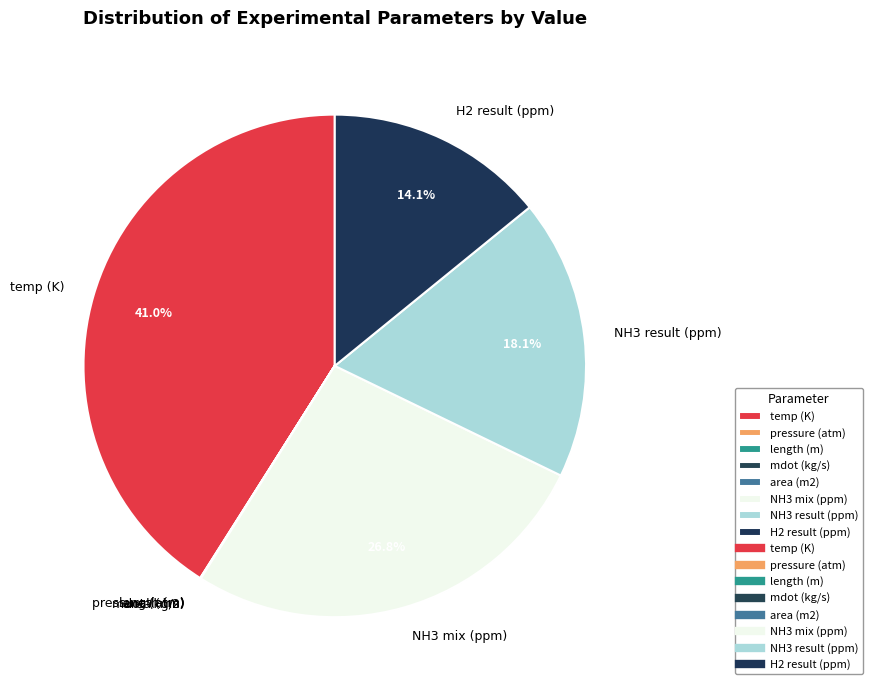

What is the largest slice in the pie chart?

temp (K)